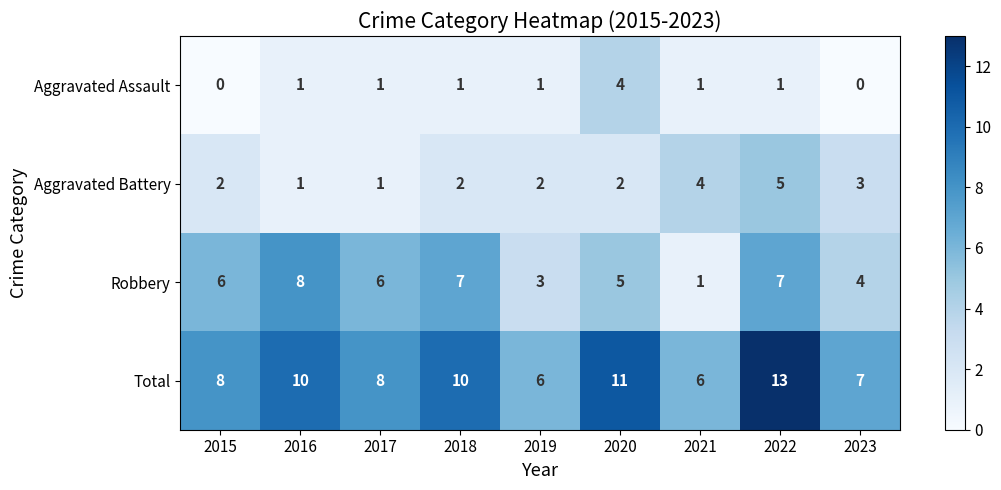

What is the maximum value shown in the chart?

13